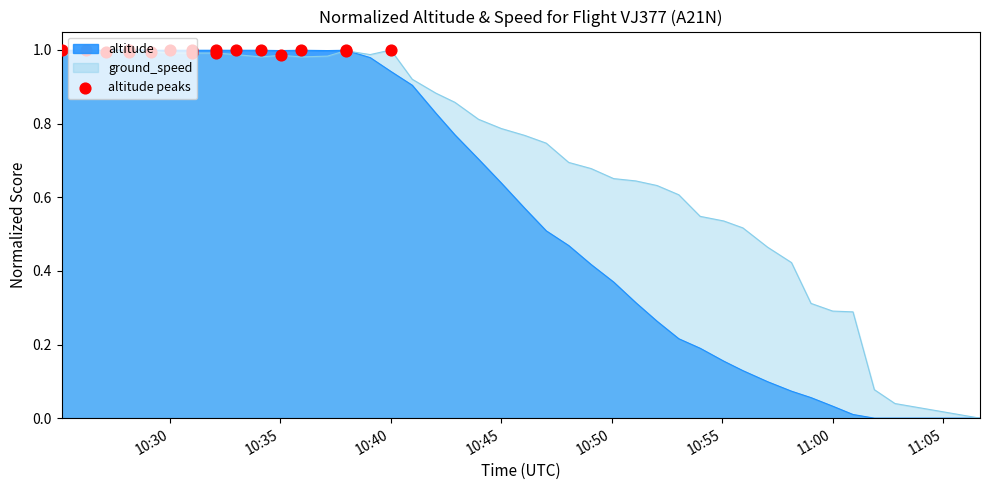

Rank the series by their average value, from highest to lowest.

ground_speed, altitude